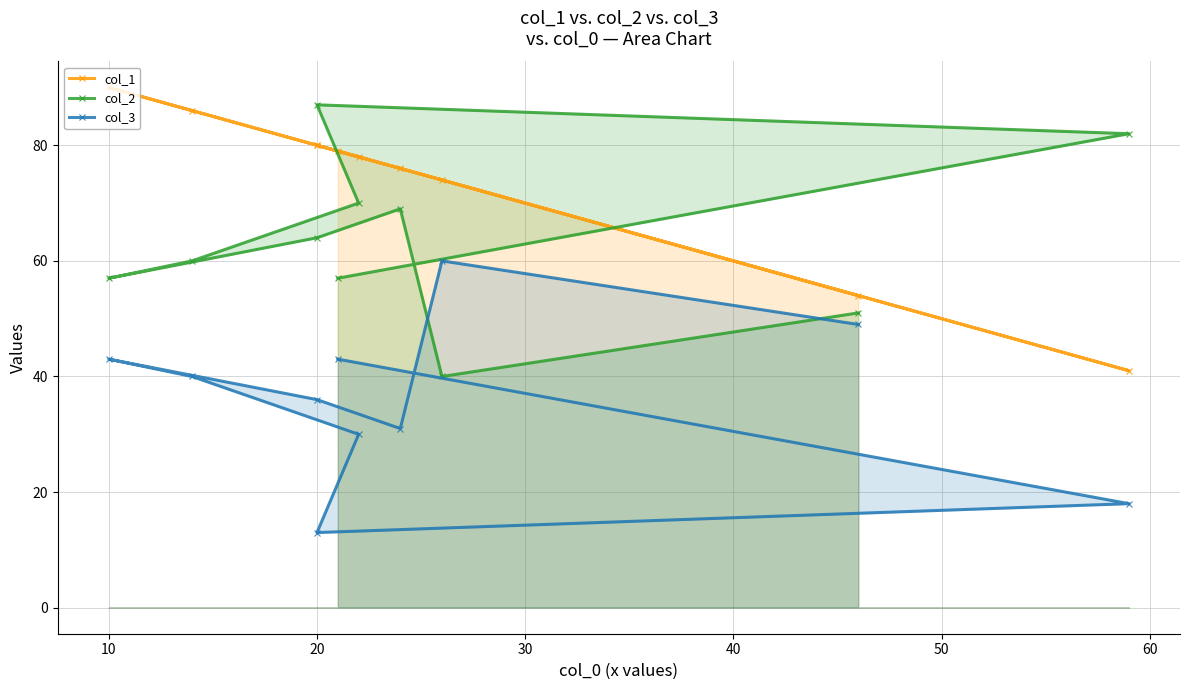

At which label does col_3 reach its minimum?

20